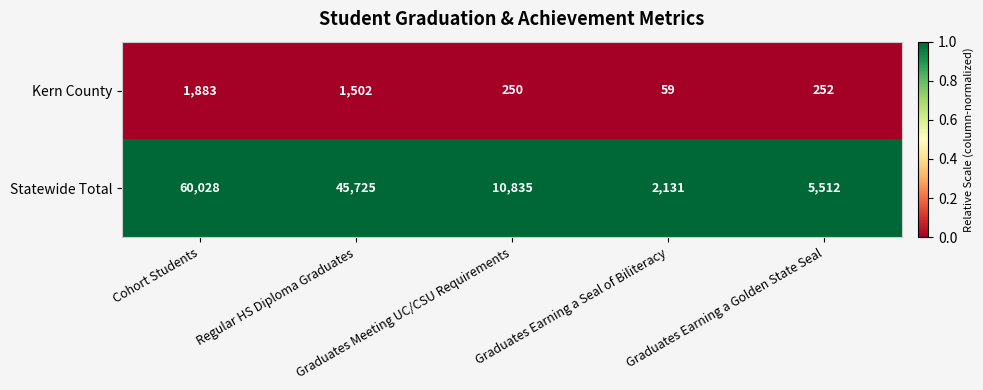

At which category is the sum across all series the highest?

Cohort Students